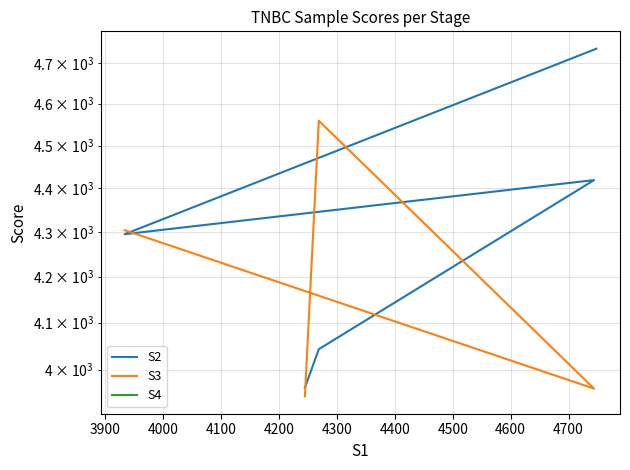

Does the chart display data point markers on the line(s)?

No